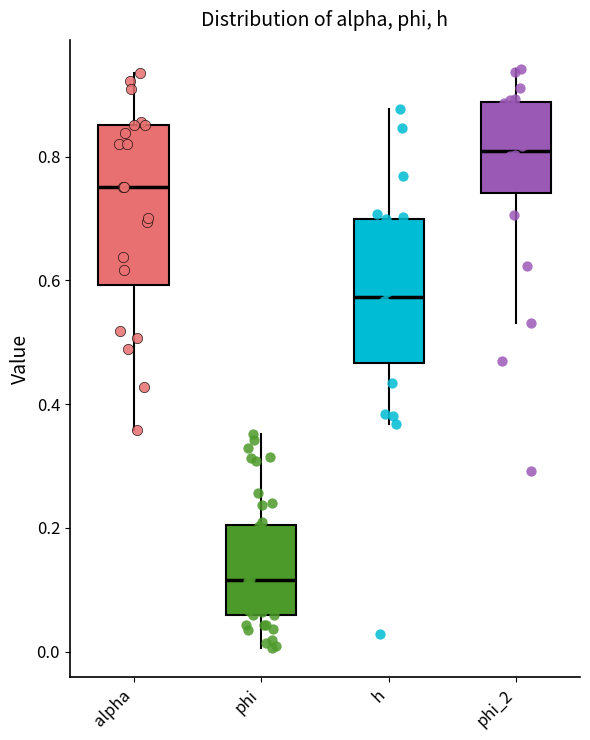

Reading left to right, read every box against the y-axis: the position of its median line, the range the box covers, and the ends of its whiskers. The values are not printed on the chart, so give them approximately, as read against the axis.

alpha: median 0.76, box 0.60 to 0.86, whiskers 0.36 to 0.94
phi: median 0.12, box 0.06 to 0.20, whiskers 0.00 to 0.36
h: median 0.58, box 0.46 to 0.70, whiskers 0.36 to 0.88
phi_2: median 0.80, box 0.74 to 0.88, whiskers 0.54 to 0.94